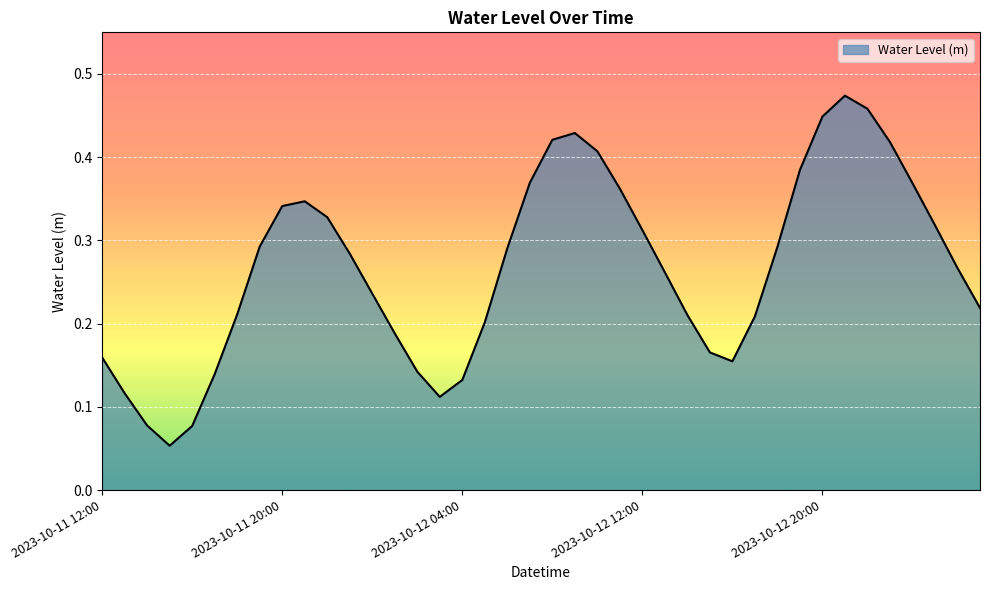

Is this an area chart (filled region under the line)?

Yes